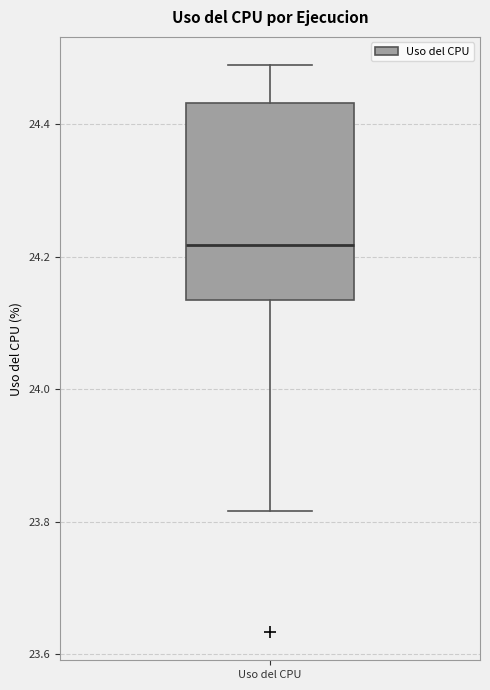

Transcribe this box plot: give where the median line is, the range the box spans, and where the two whiskers end, as read against the y-axis. The values are not printed on the chart, so give them approximately, as read against the axis.

median 24.22, box 24.14 to 24.44, whiskers 23.82 to 24.48